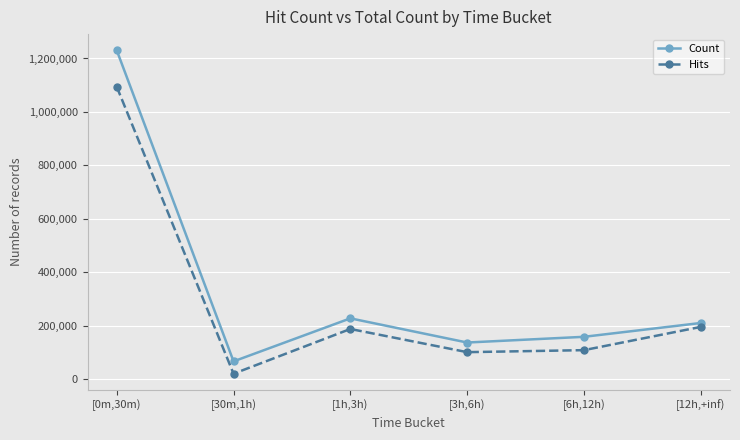

In Count, how many points are lower than both neighbors (excluding endpoints)?

2